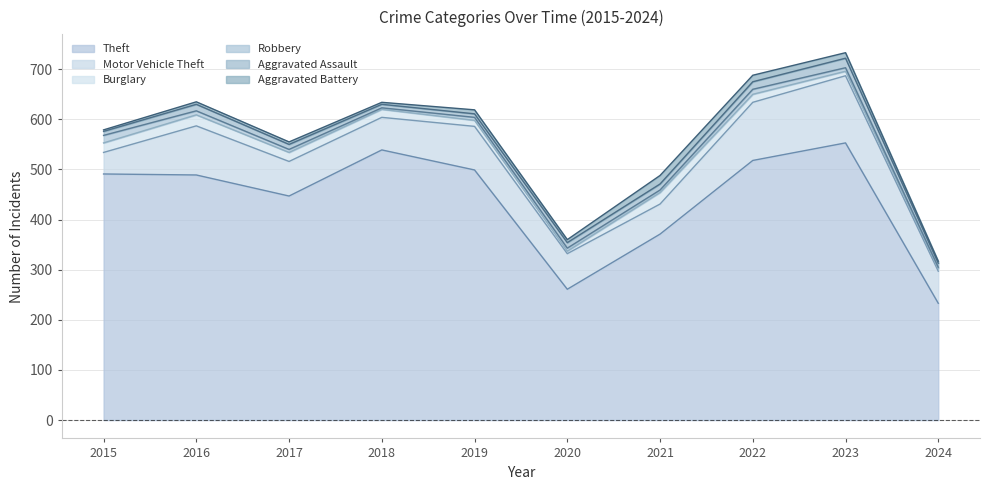

What is the difference between the Robbery values at 2016 and 2015?

7